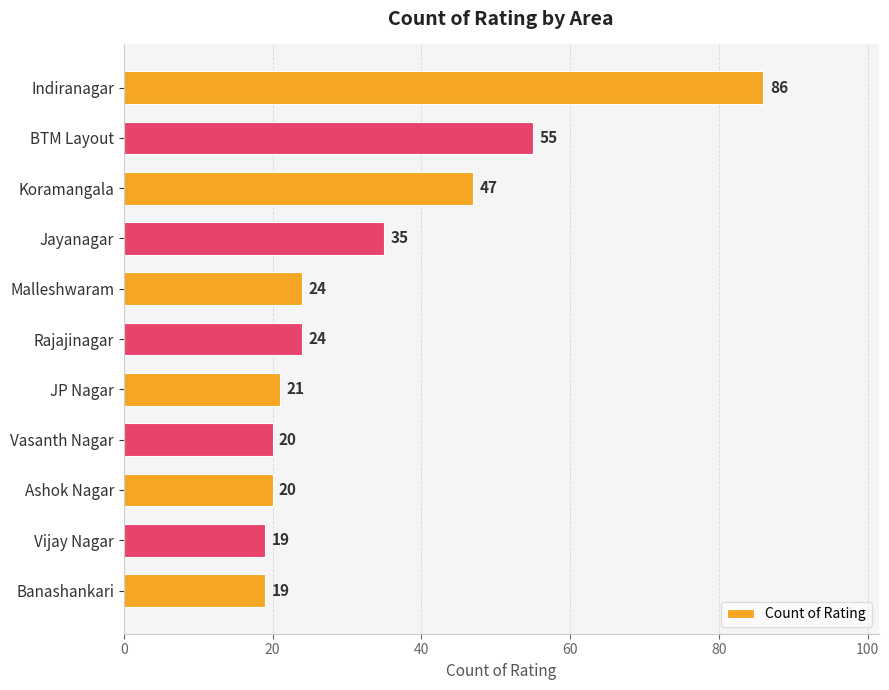

Where is the data nearest to the value 52?

BTM Layout